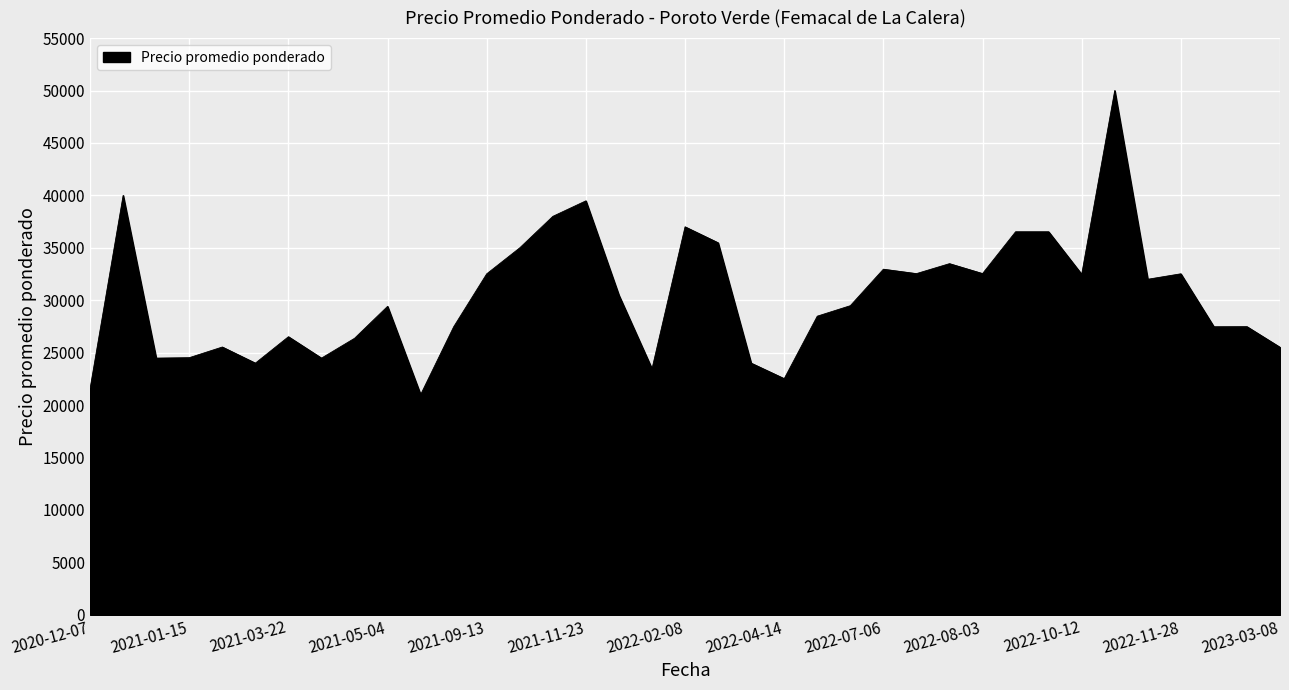

What is the difference between the maximum and minimum values?

29000